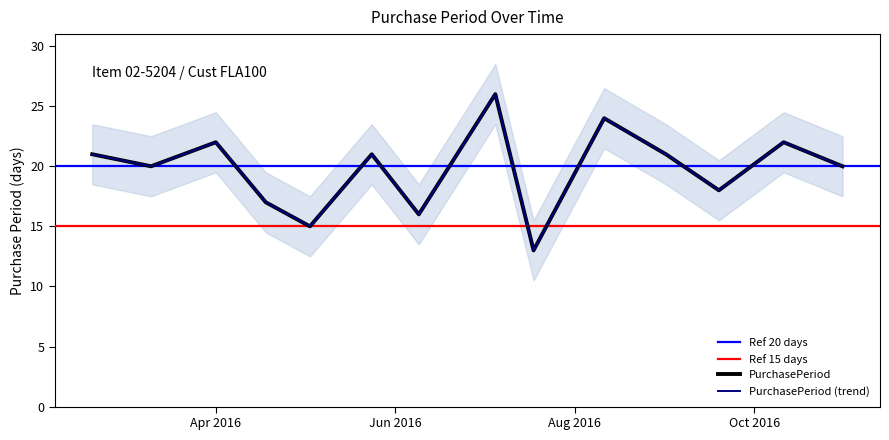

What position from the right is Apr 2016?

12